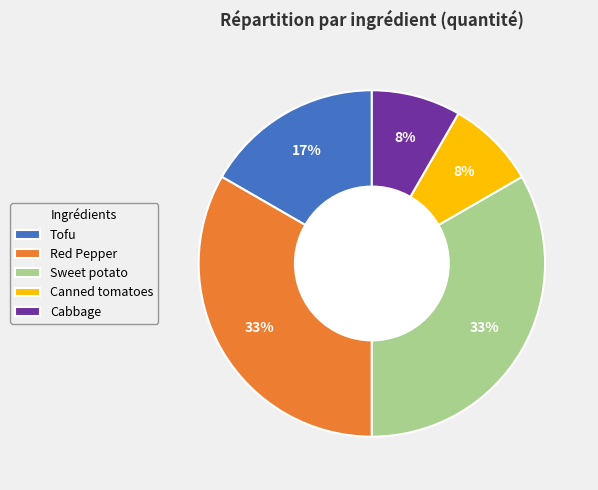

Which has a higher value, Sweet potato or Canned tomatoes?

Sweet potato